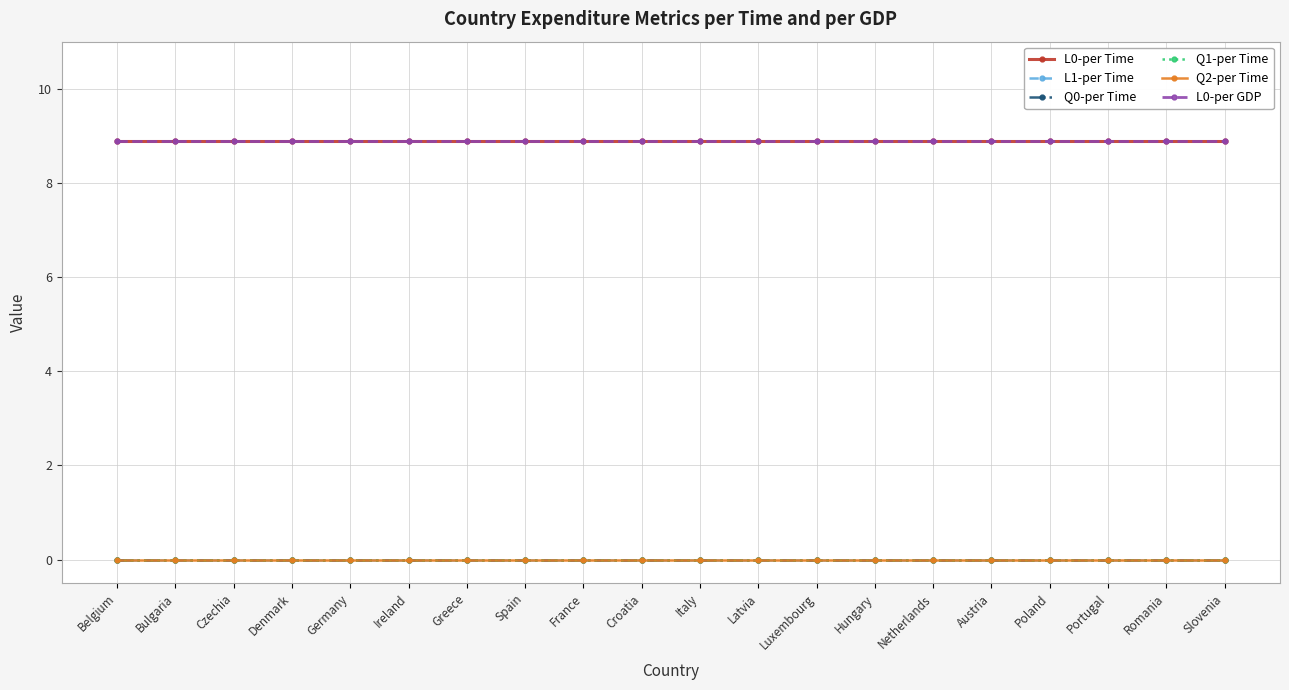

Reading left to right, list all the values displayed in this chart.

L0-per Time: Belgium=8.9	Bulgaria=8.9	Czechia=8.9	Denmark=8.9	Germany=8.9	Ireland=8.9	Greece=8.9	Spain=8.9	France=8.9	Croatia=8.9	Italy=8.9	Latvia=8.9	Luxembourg=8.9	Hungary=8.9	Netherlands=8.9	Austria=8.9	Poland=8.9	Portugal=8.9	Romania=8.9	Slovenia=8.9
L1-per Time: Belgium=0.0	Bulgaria=0.0	Czechia=0.0	Denmark=0.0	Germany=0.0	Ireland=0.0	Greece=0.0	Spain=0.0	France=0.0	Croatia=0.0	Italy=0.0	Latvia=0.0	Luxembourg=0.0	Hungary=0.0	Netherlands=0.0	Austria=0.0	Poland=0.0	Portugal=0.0	Romania=0.0	Slovenia=0.0
Q0-per Time: Belgium=0.0	Bulgaria=0.0	Czechia=0.0	Denmark=0.0	Germany=0.0	Ireland=0.0	Greece=0.0	Spain=0.0	France=0.0	Croatia=0.0	Italy=0.0	Latvia=0.0	Luxembourg=0.0	Hungary=0.0	Netherlands=0.0	Austria=0.0	Poland=0.0	Portugal=0.0	Romania=0.0	Slovenia=0.0
Q1-per Time: Belgium=0.0	Bulgaria=0.0	Czechia=0.0	Denmark=0.0	Germany=0.0	Ireland=0.0	Greece=0.0	Spain=0.0	France=0.0	Croatia=0.0	Italy=0.0	Latvia=0.0	Luxembourg=0.0	Hungary=0.0	Netherlands=0.0	Austria=0.0	Poland=0.0	Portugal=0.0	Romania=0.0	Slovenia=0.0
Q2-per Time: Belgium=0.0	Bulgaria=0.0	Czechia=0.0	Denmark=0.0	Germany=0.0	Ireland=0.0	Greece=0.0	Spain=0.0	France=0.0	Croatia=0.0	Italy=0.0	Latvia=0.0	Luxembourg=0.0	Hungary=0.0	Netherlands=0.0	Austria=0.0	Poland=0.0	Portugal=0.0	Romania=0.0	Slovenia=0.0
L0-per GDP: Belgium=8.9	Bulgaria=8.9	Czechia=8.9	Denmark=8.9	Germany=8.9	Ireland=8.9	Greece=8.9	Spain=8.9	France=8.9	Croatia=8.9	Italy=8.9	Latvia=8.9	Luxembourg=8.9	Hungary=8.9	Netherlands=8.9	Austria=8.9	Poland=8.9	Portugal=8.9	Romania=8.9	Slovenia=8.9